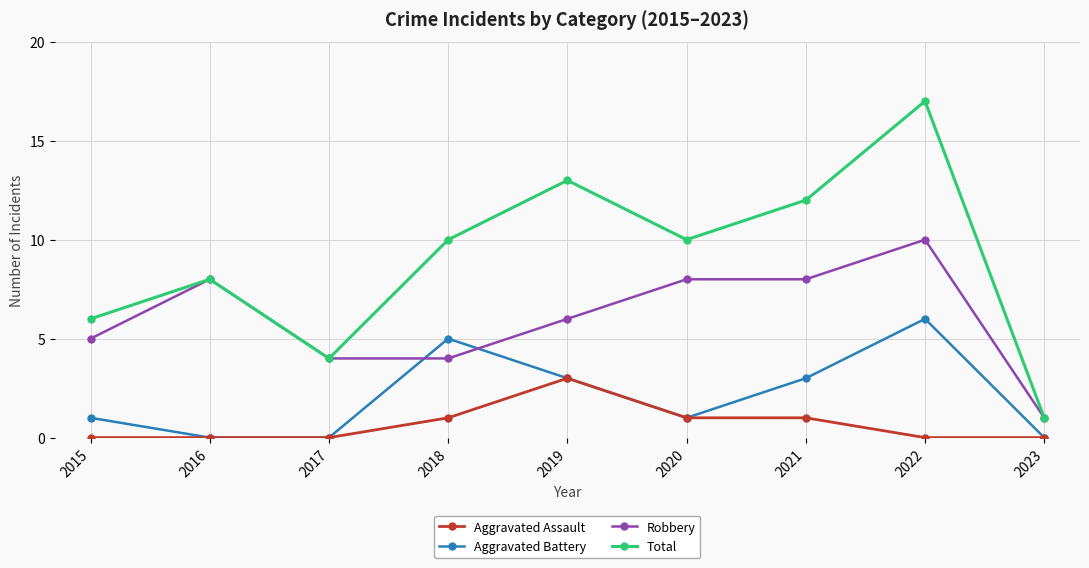

At which category does the chart reach its peak across all series?

2022